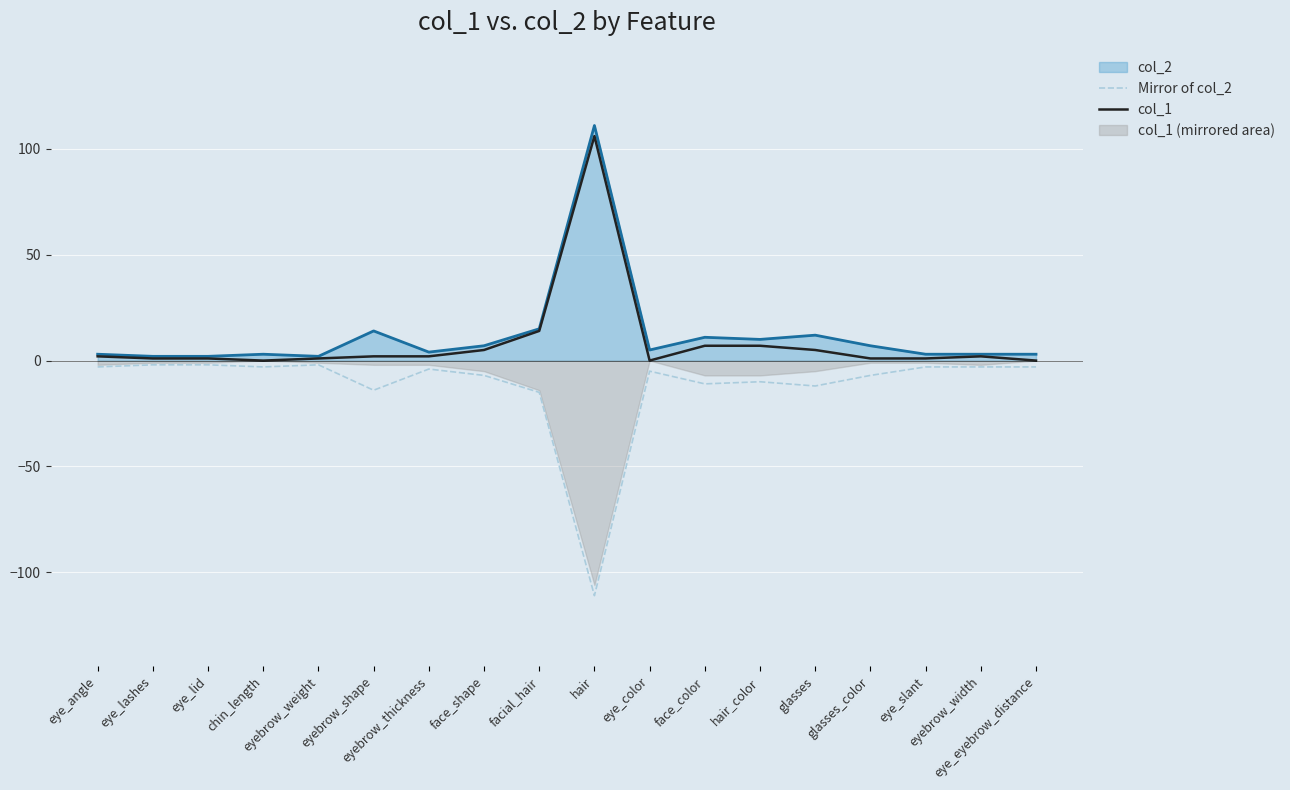

How many categories are shown in the chart?

18